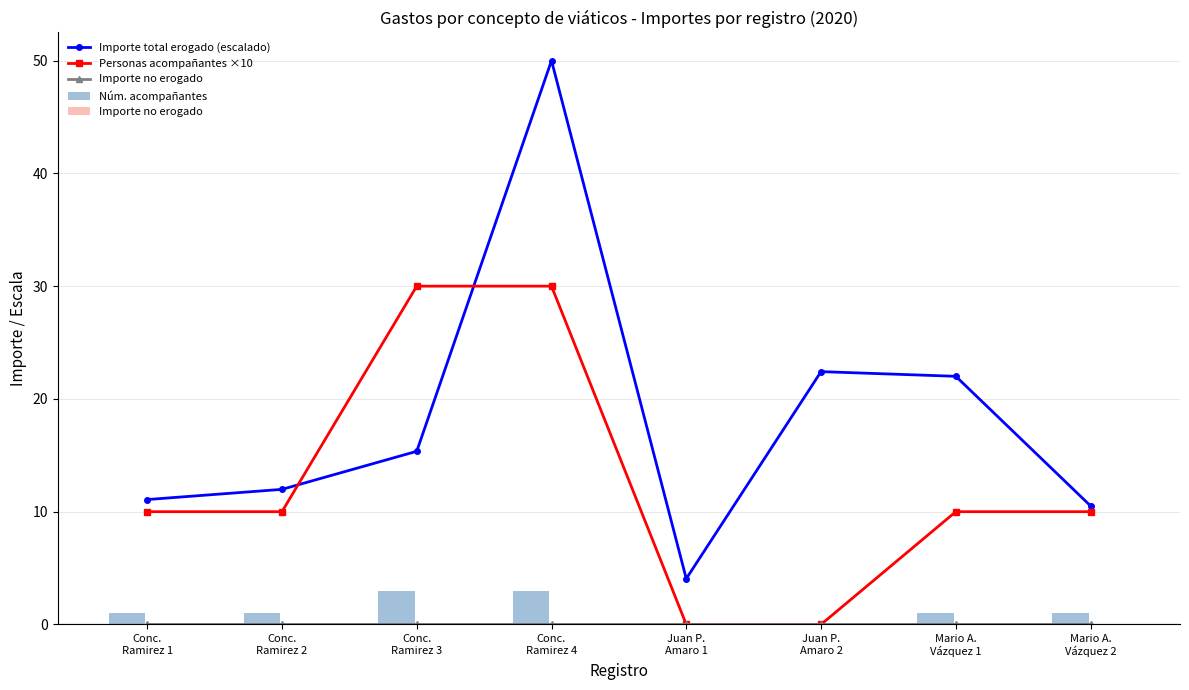

How many values in the Importe total erogado (escalado) series exceed 15?

4